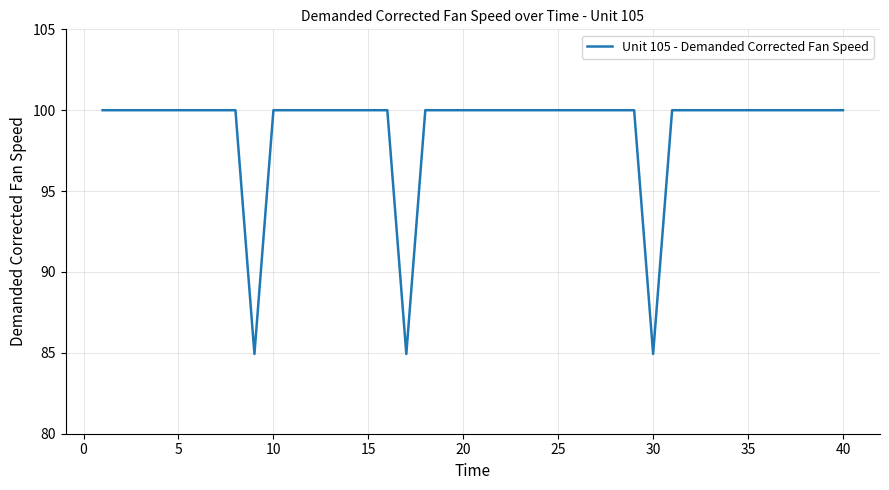

What is the difference between the maximum and minimum values?

15.1